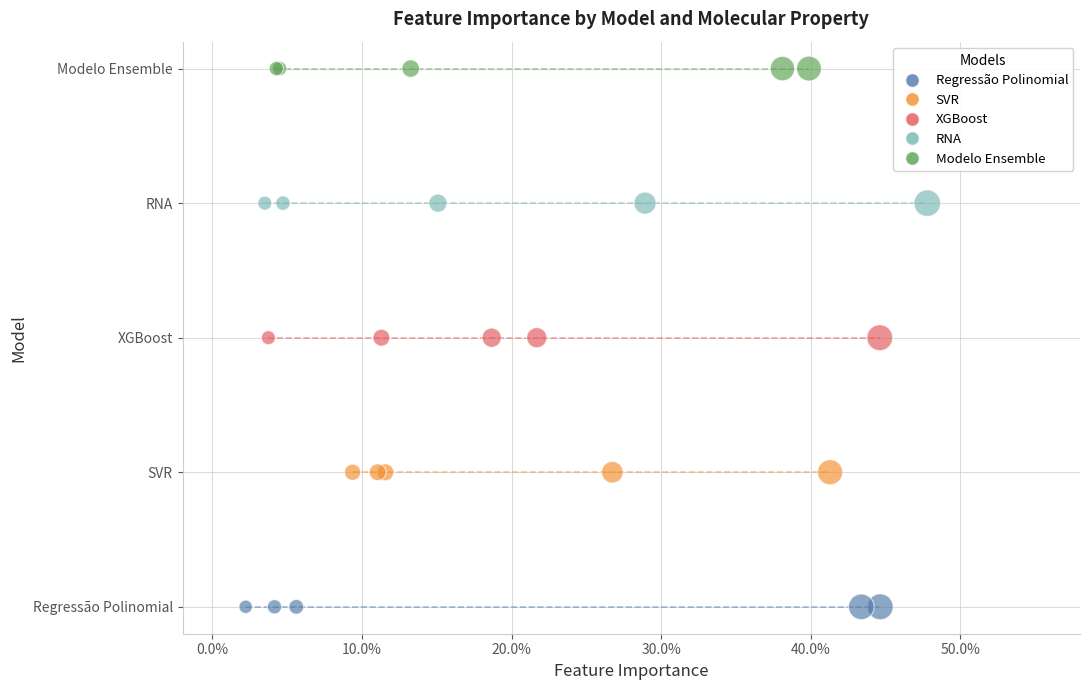

What are all the series names shown in the legend?

Regressão Polinomial, SVR, XGBoost, RNA, Modelo Ensemble